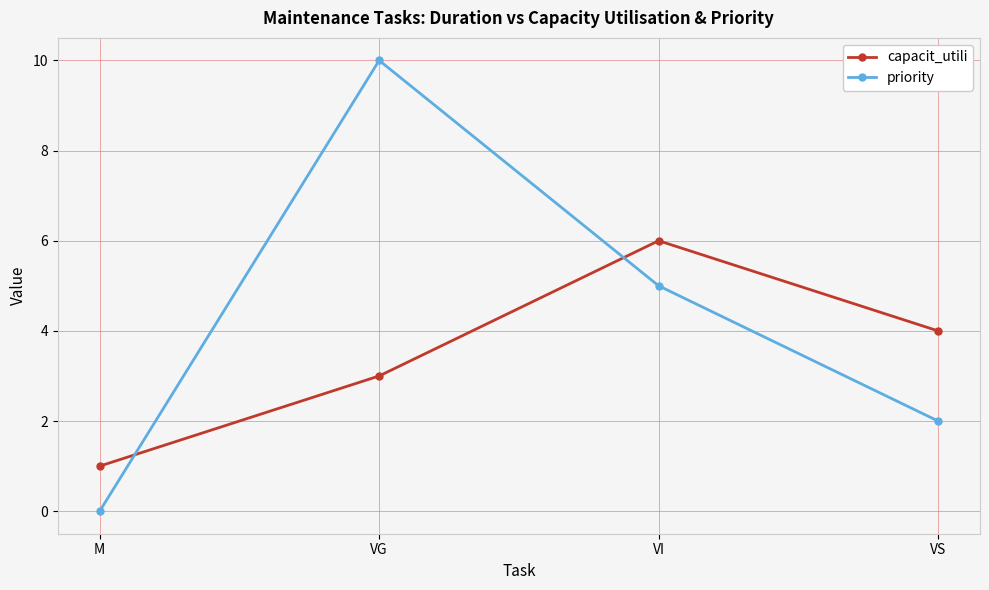

What is the sum of all capacit_utili values?

14